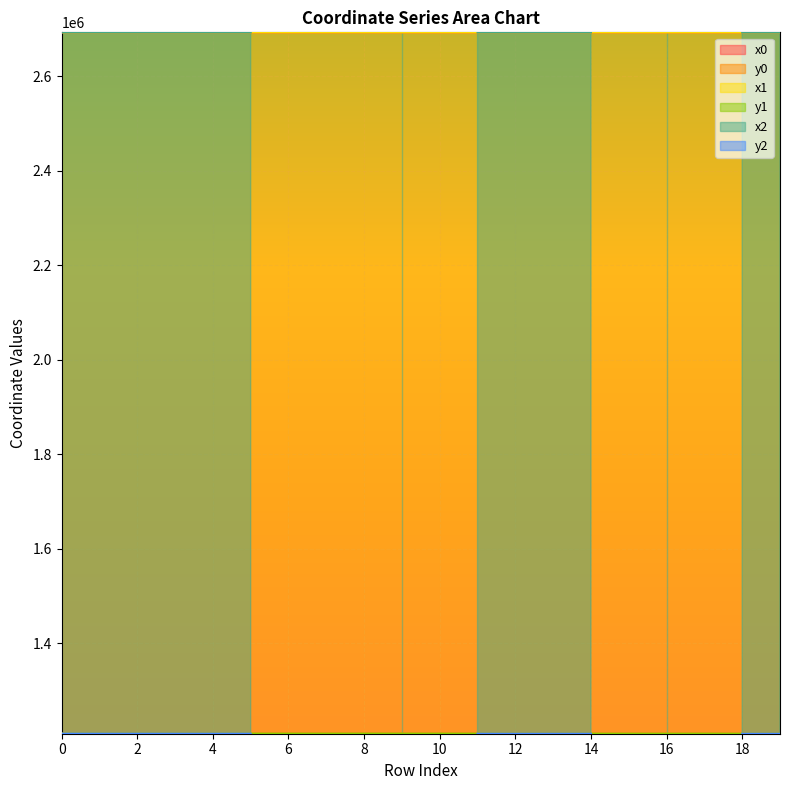

What is the smallest value displayed?

1208265.0